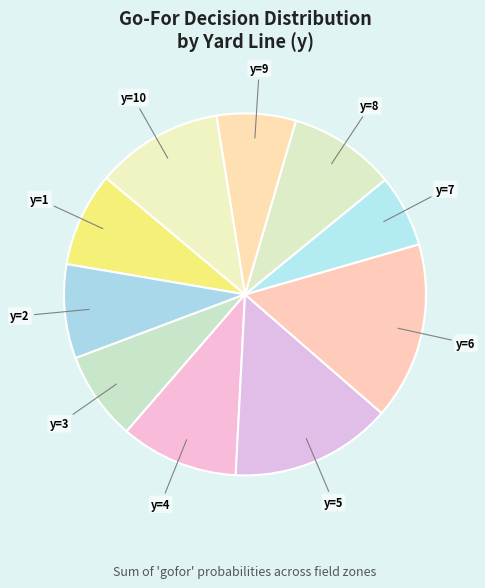

What is the ratio of the value at y=9 to the value at y=4?

0.7